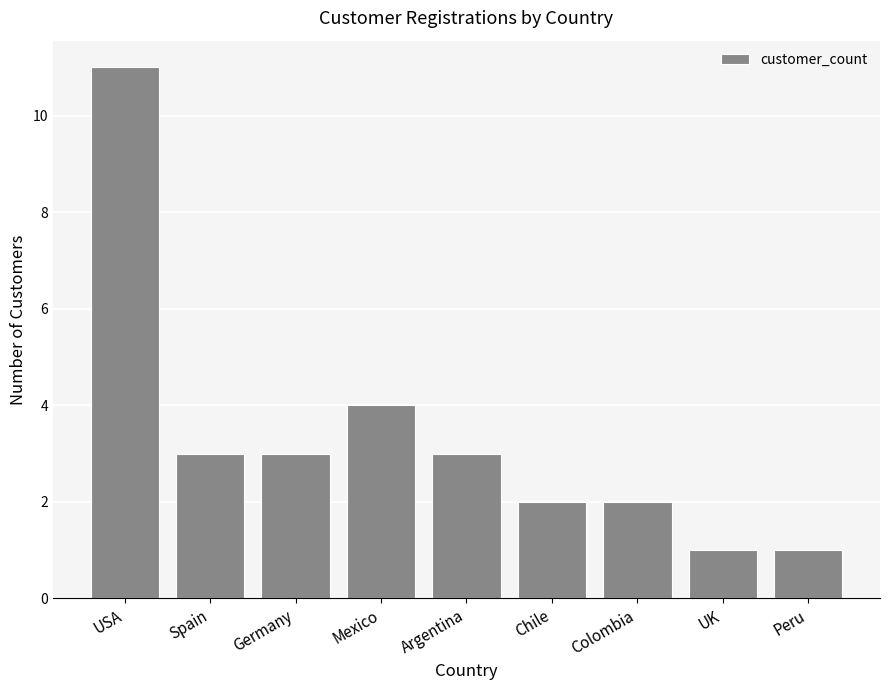

What is the minimum value shown in the chart?

1